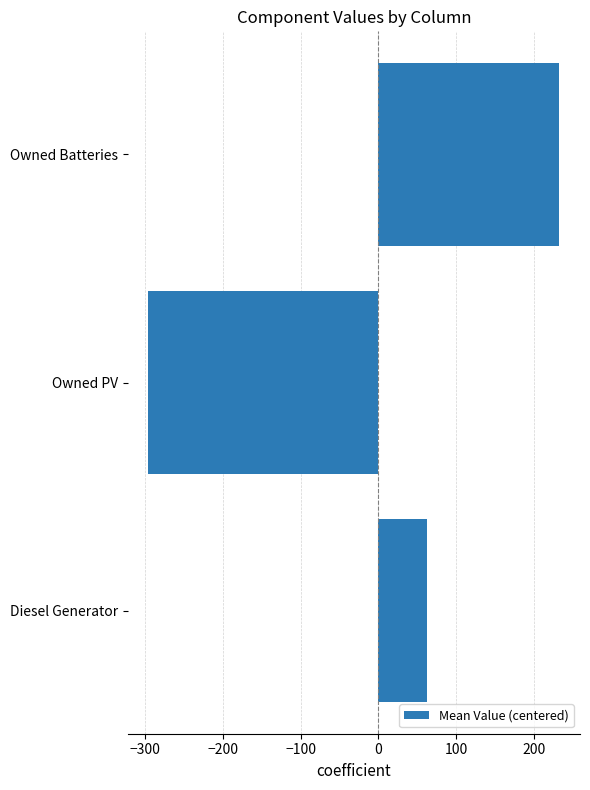

Which has a higher value, Diesel Generator or Owned PV?

Diesel Generator